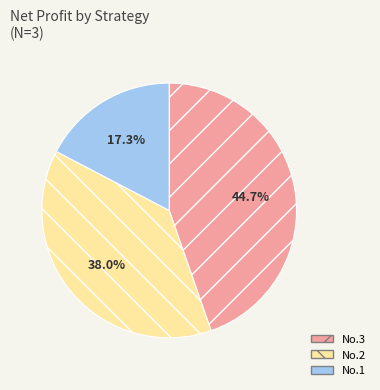

To the nearest percent, what is the difference between the largest and smallest slice percentages?

27%